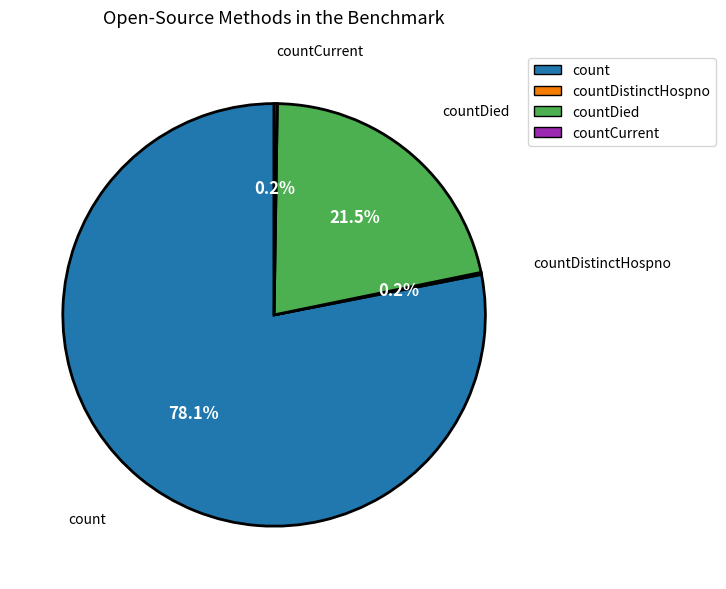

How much of the chart is everything except countDied?

78.5%